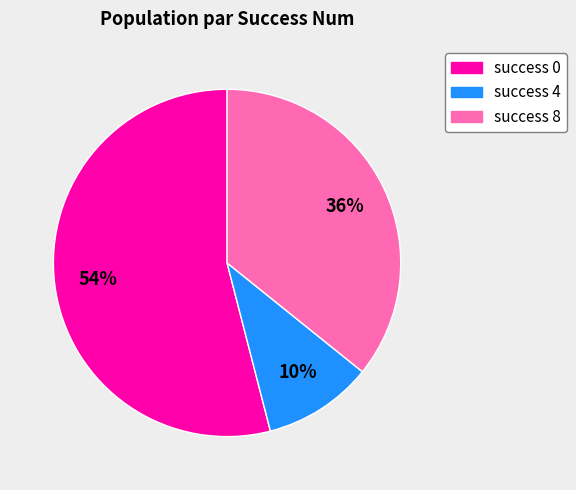

True or false: success 4 accounts for 10% of the total.

True